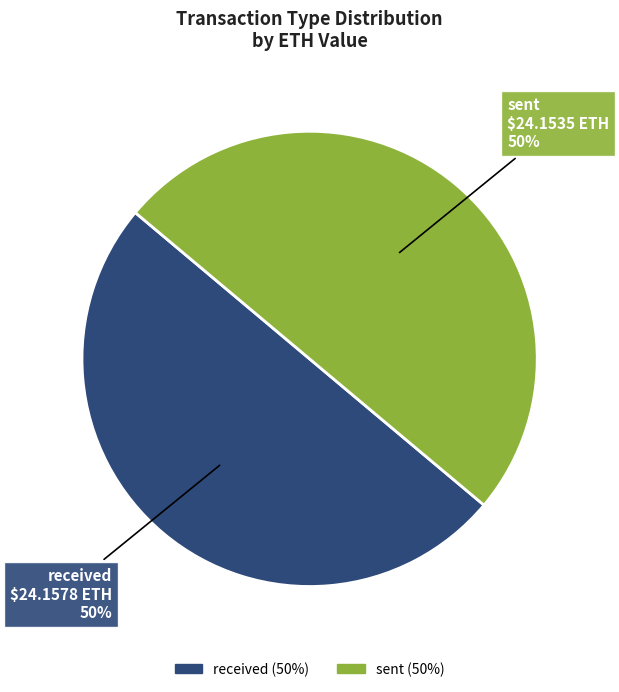

To the nearest percent, what is the difference between the largest and smallest slice percentages?

0%